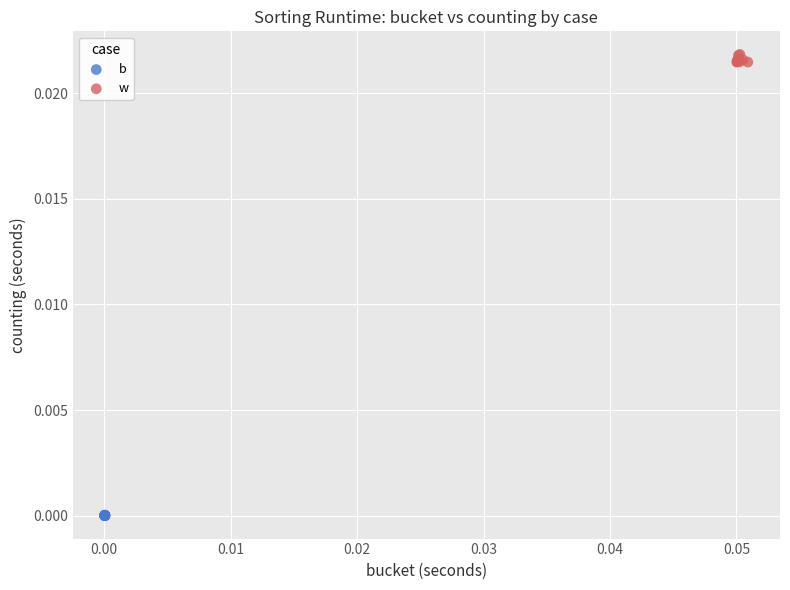

What are all the series names shown in the legend?

b, w